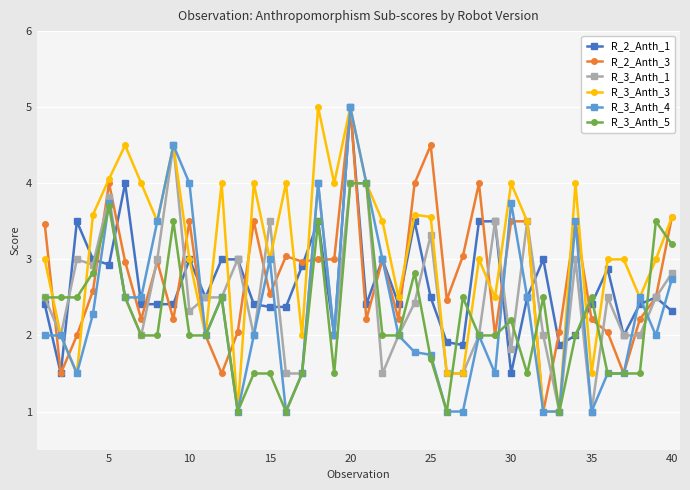

How many lines are shown in the chart?

6